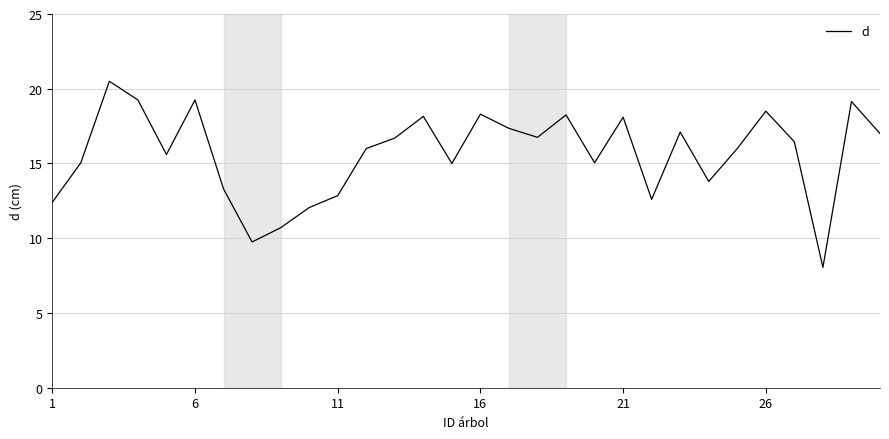

What is the maximum value shown in the chart?

20.5